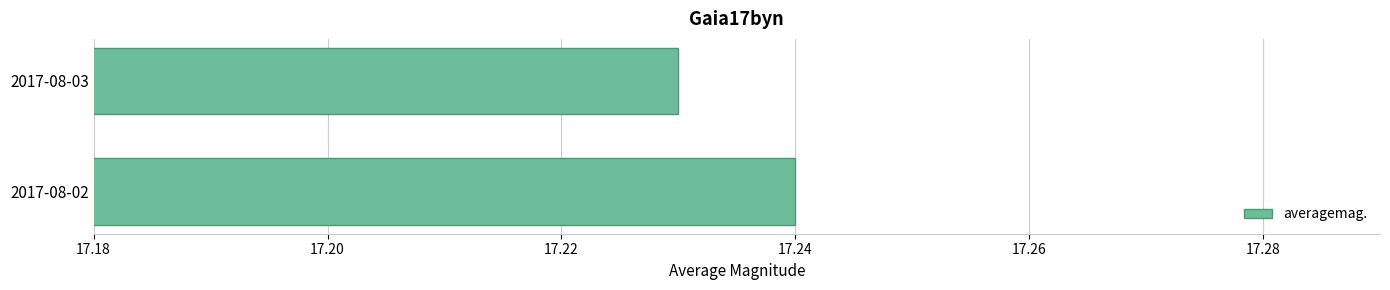

Count the values in the range 17 to 18.

2